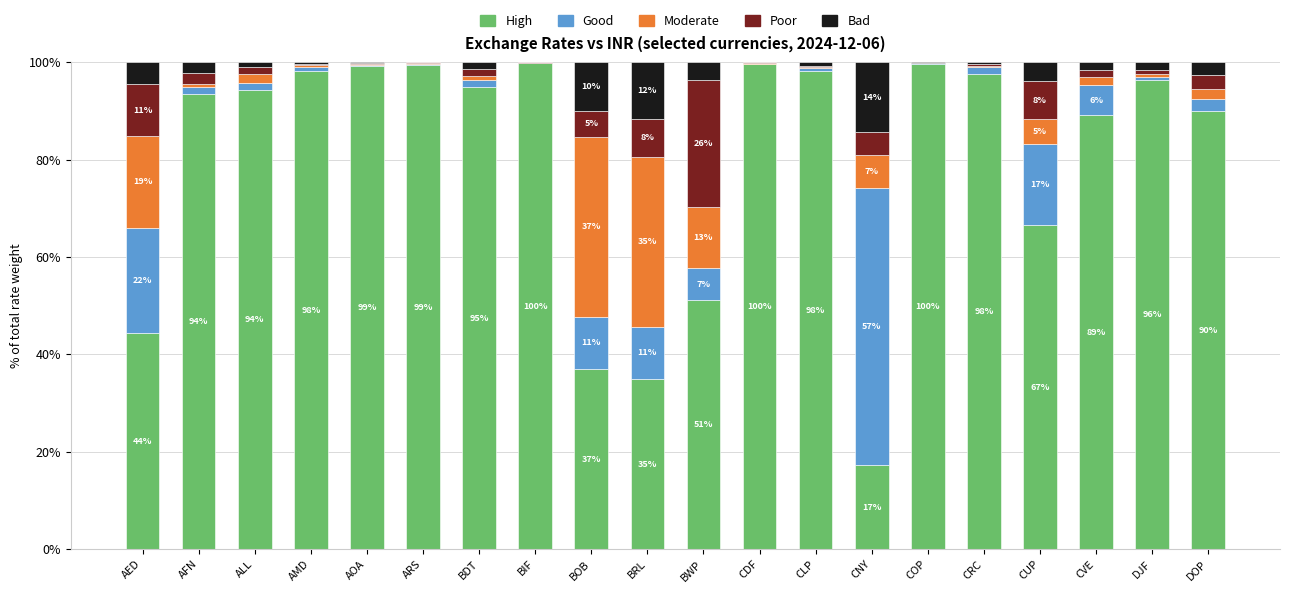

What is the total value across all series at CRC?

100.0